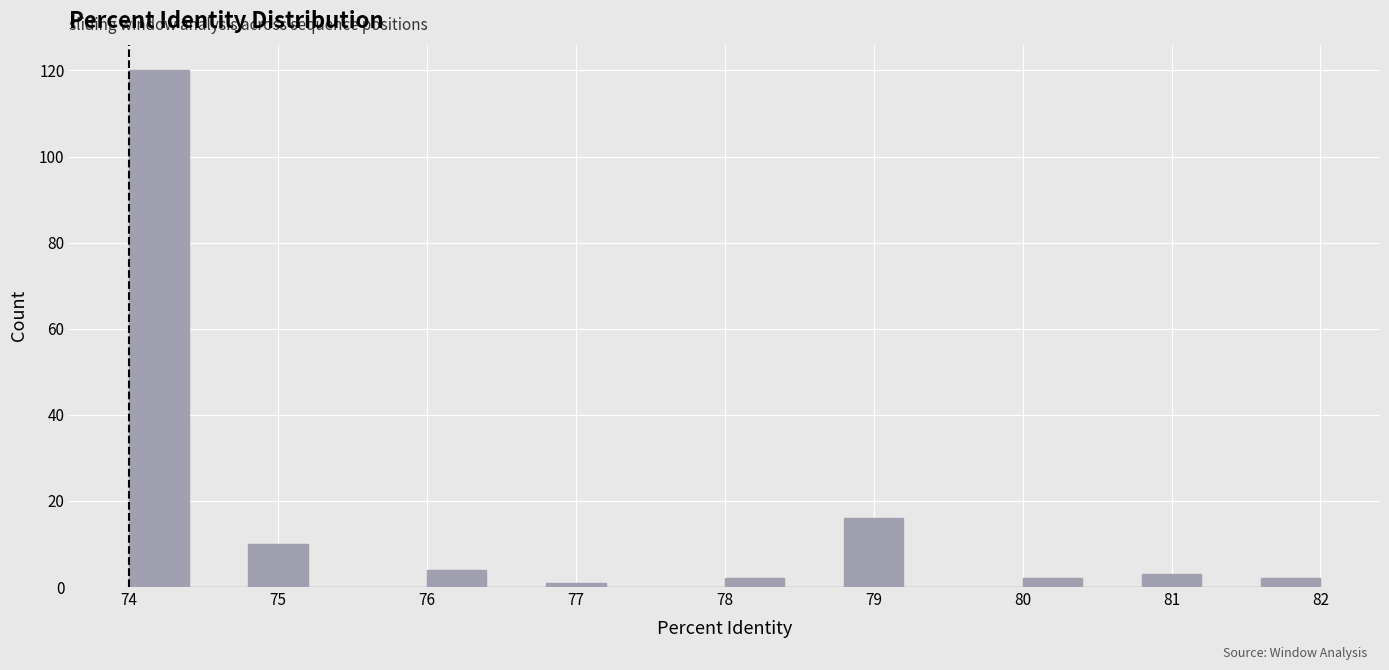

Which range on the x-axis has the tallest bar?

74.0 to 74.4